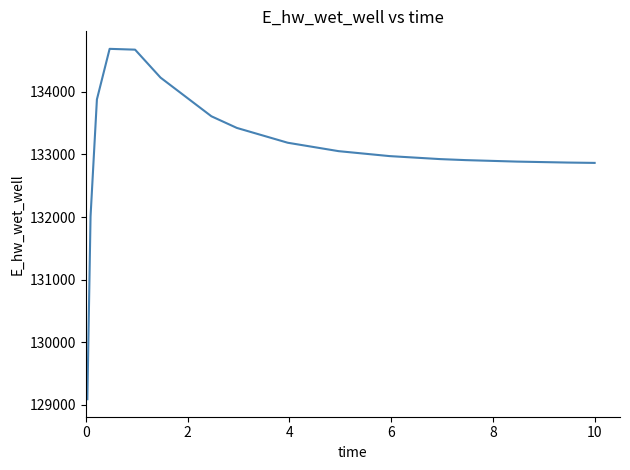

What is the greatest value displayed?

134686.3